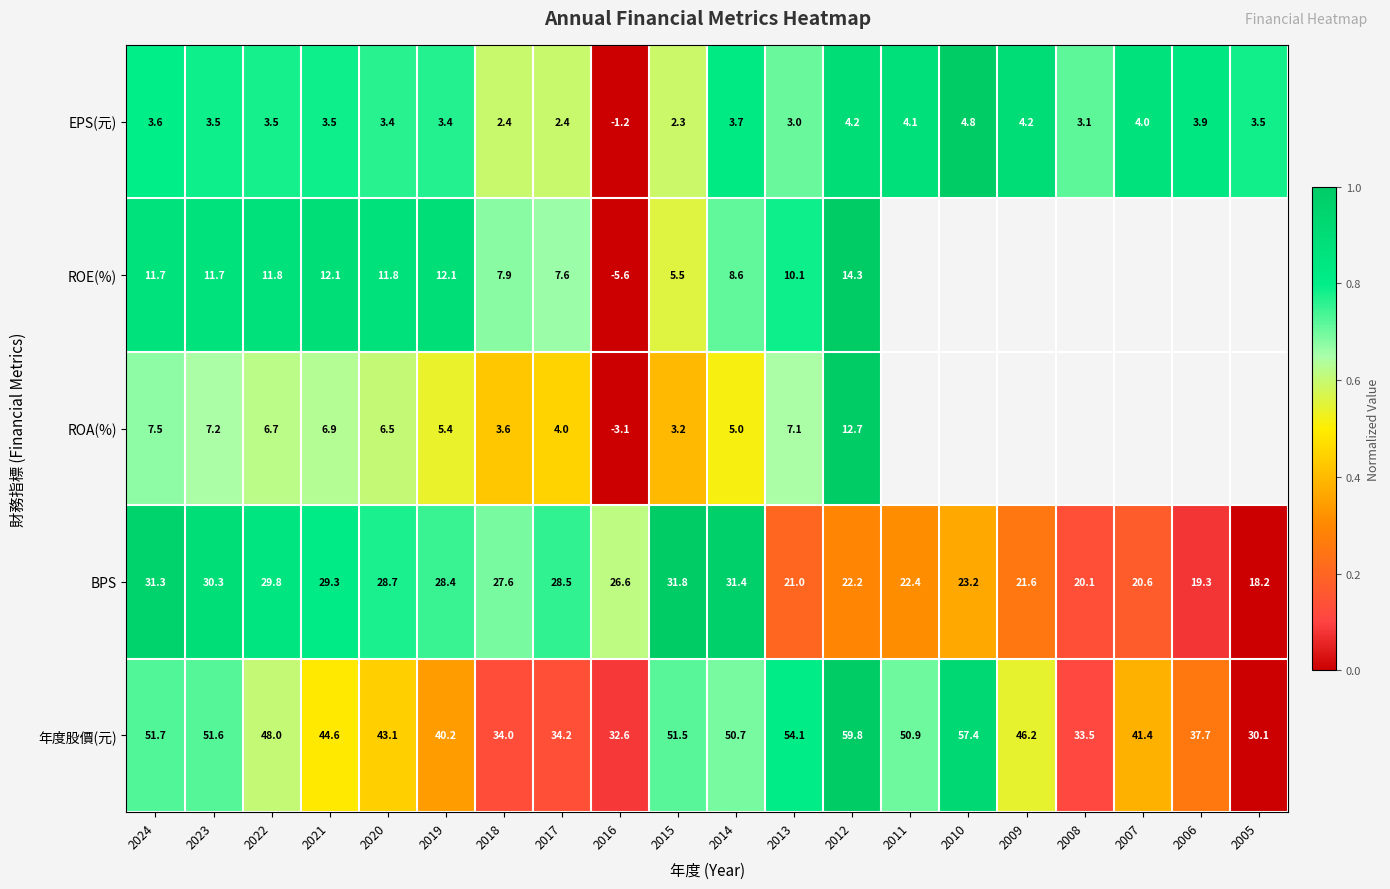

Count the number of data series in this chart.

5